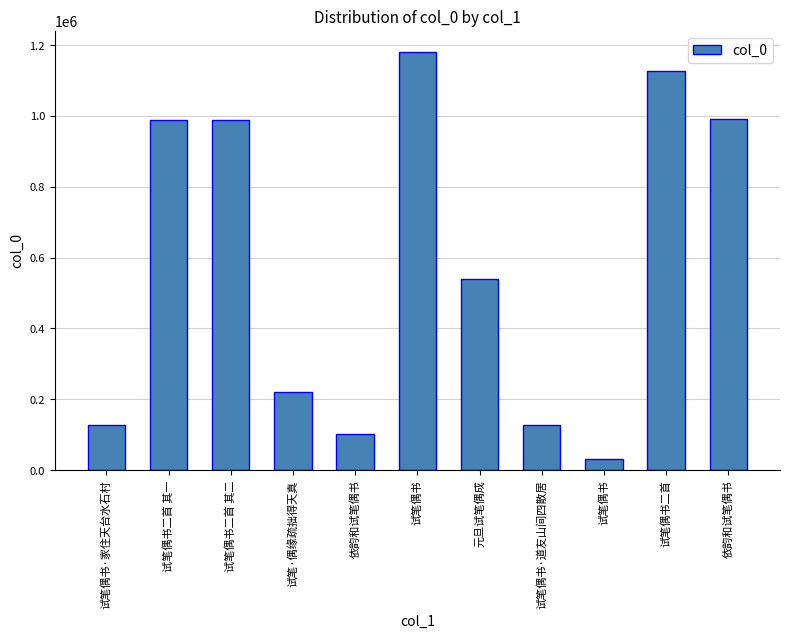

What is the label of the 3rd bar from the left?

试笔偶书二首 其二